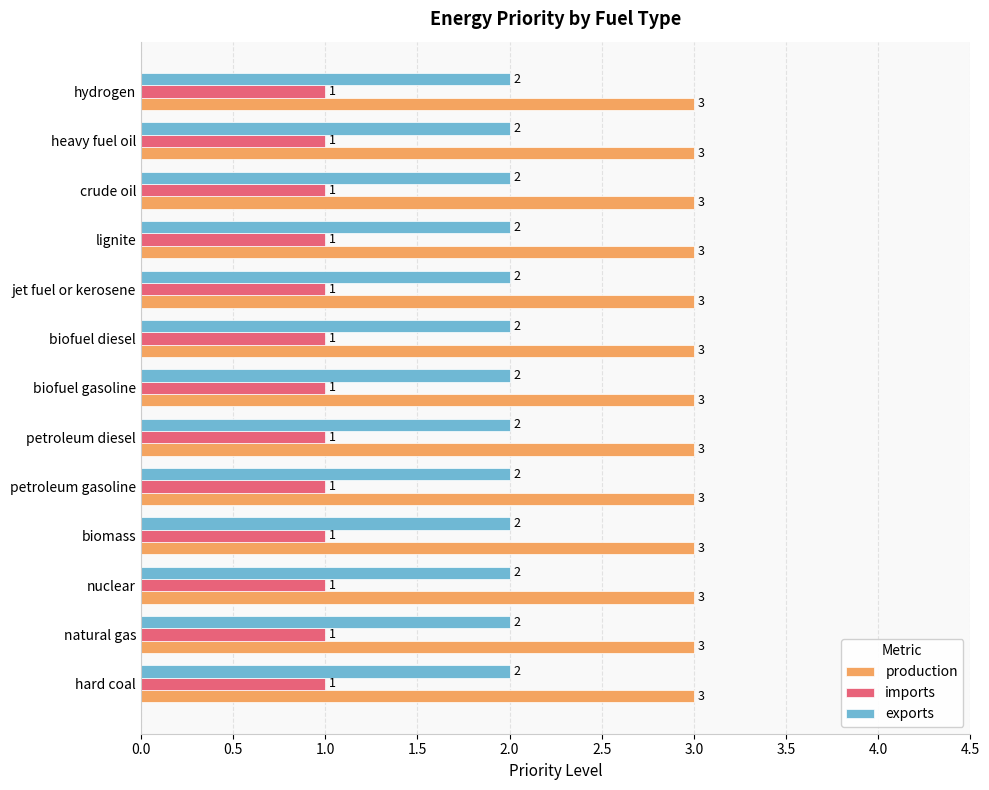

What is the approximate value of imports at biomass?

1